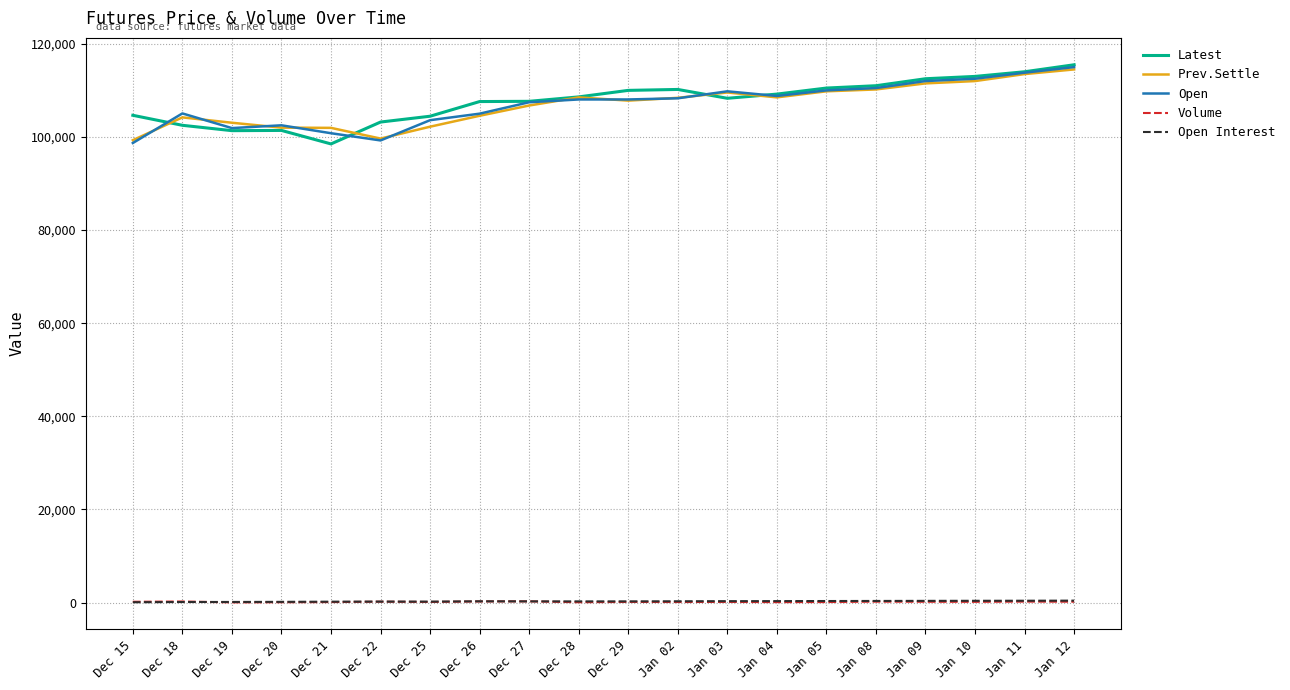

How many times do Volume and Open Interest cross each other?

3